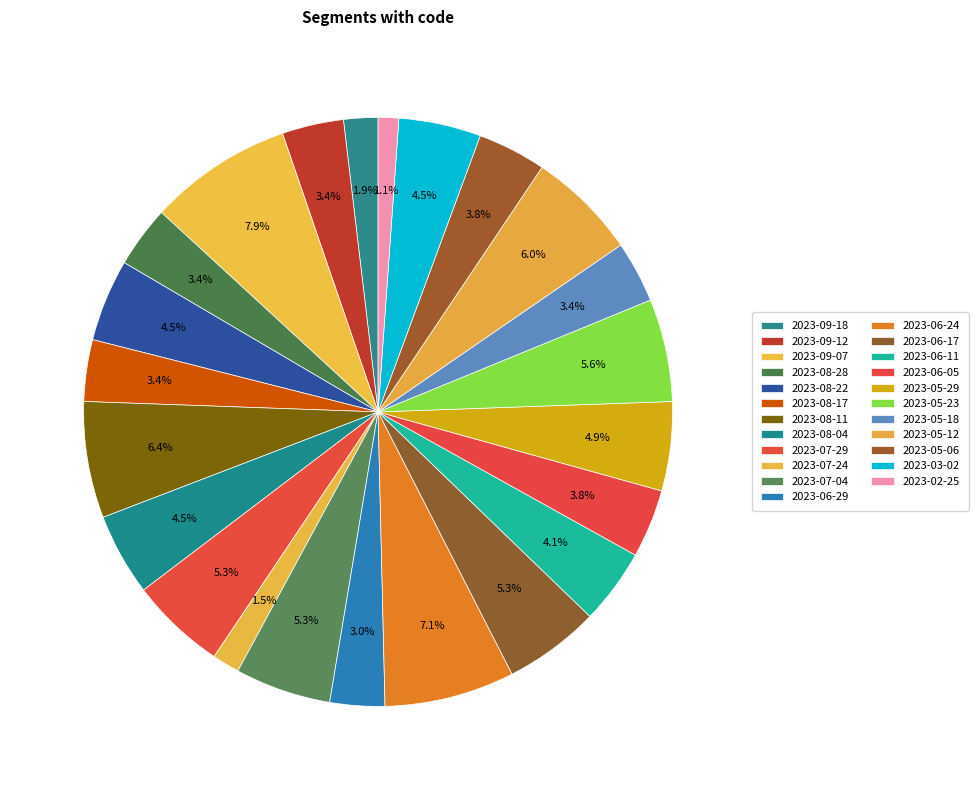

To the nearest percent, what is the difference between the 2023-07-24 and 2023-06-24 slice percentages?

6%